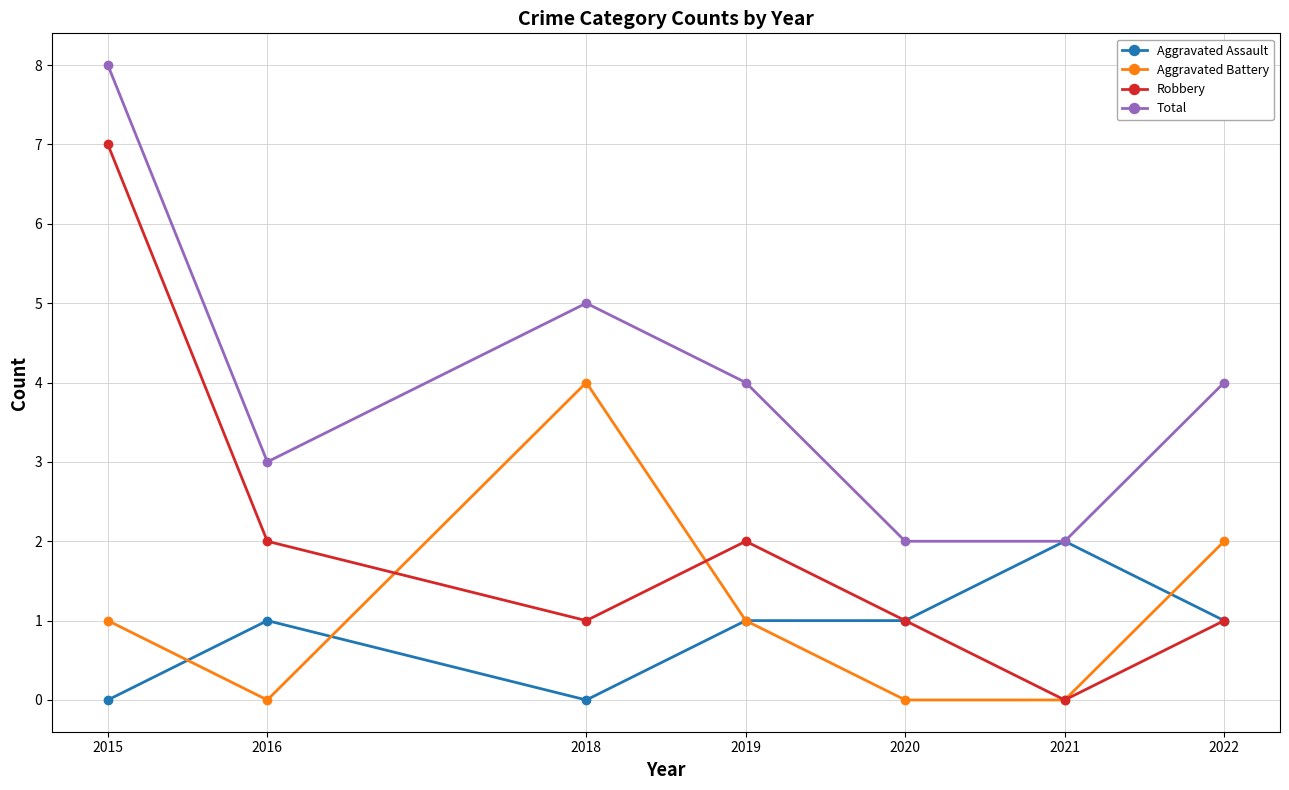

True or false: Total has a value of 3 at 2022.

False